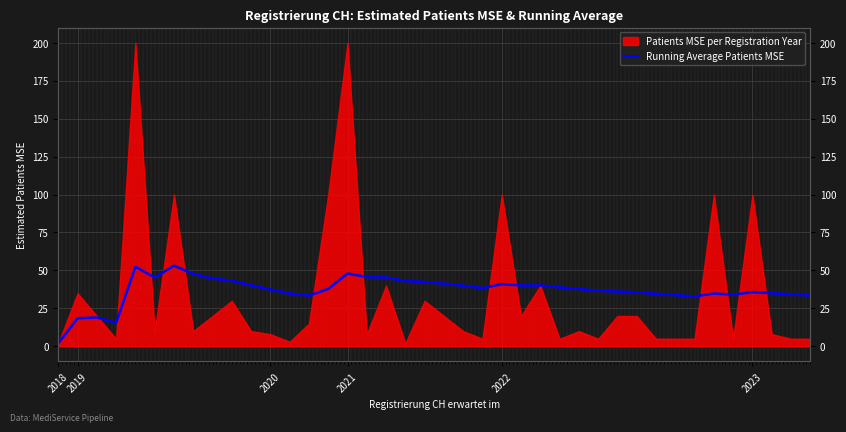

What is the value of the 27th point from the left?

38.8